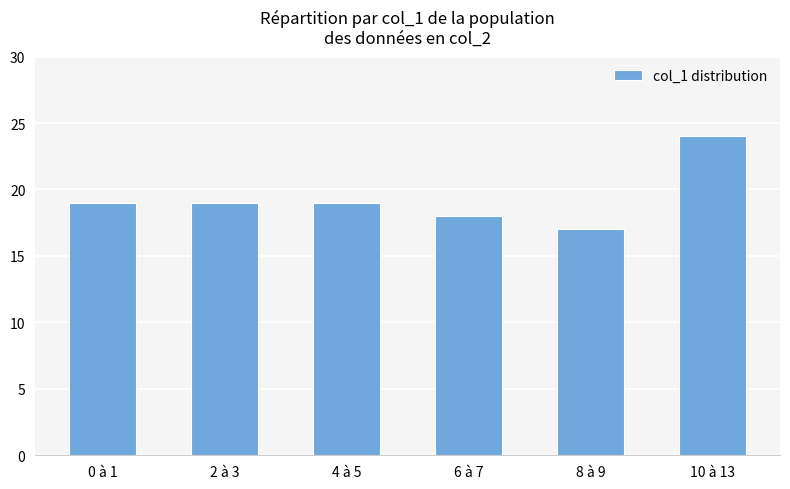

The value at 6 à 7 is 18. True or false?

True